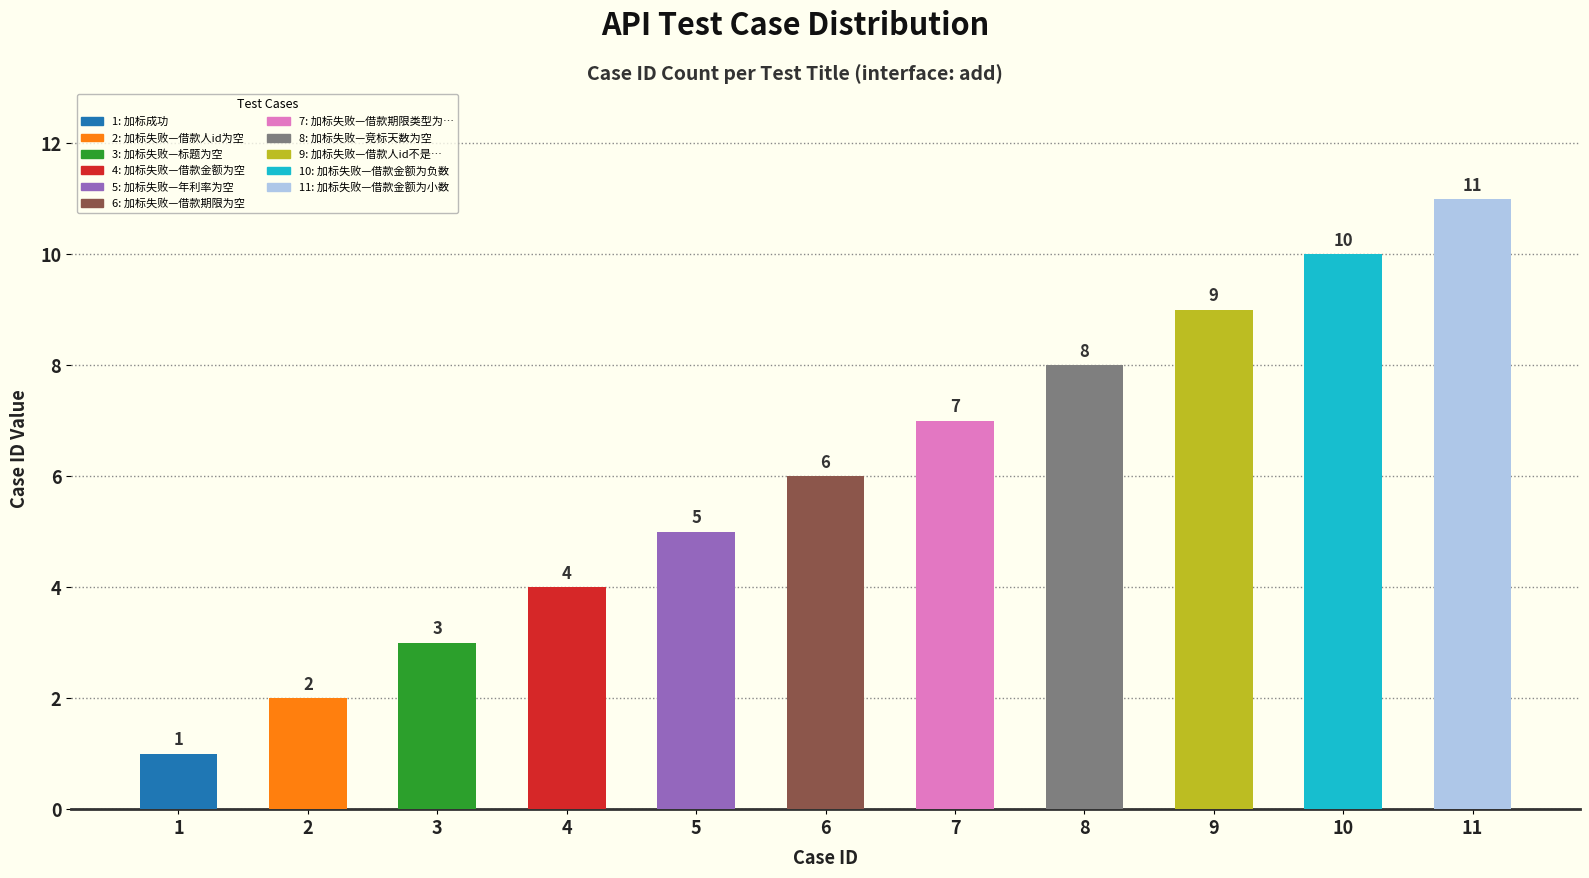

What is the label of the 11th bar from the left?

加标失败—借款金额为小数